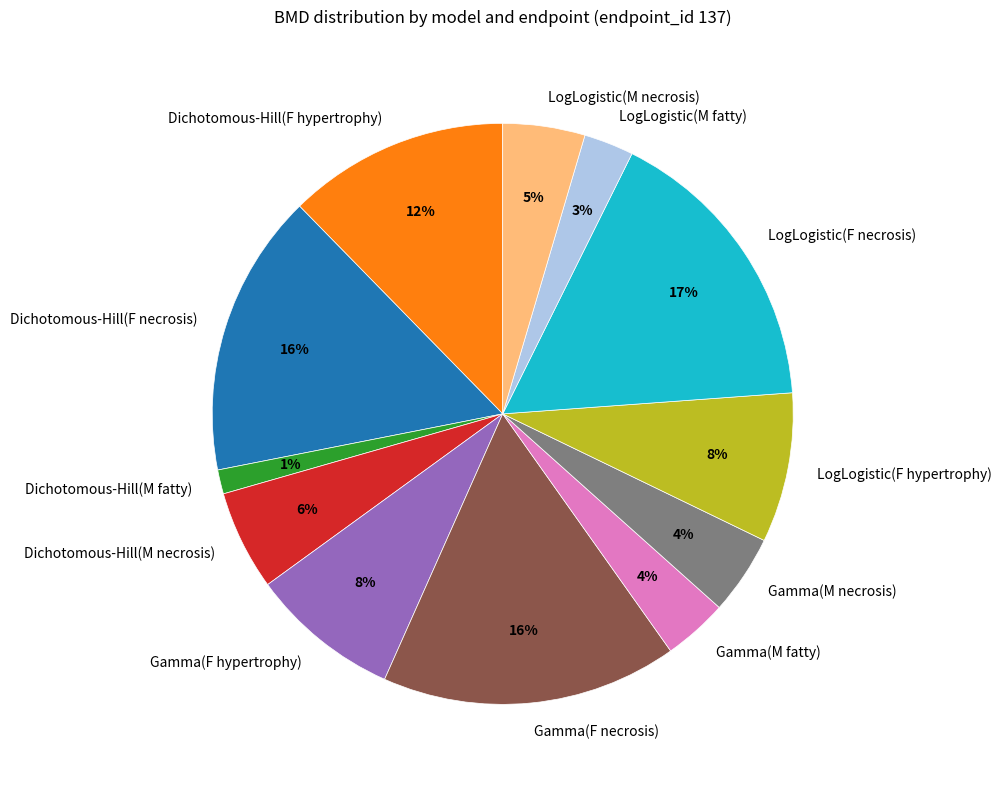

True or false: Dichotomous-Hill(F hypertrophy) accounts for 12% of the total.

True